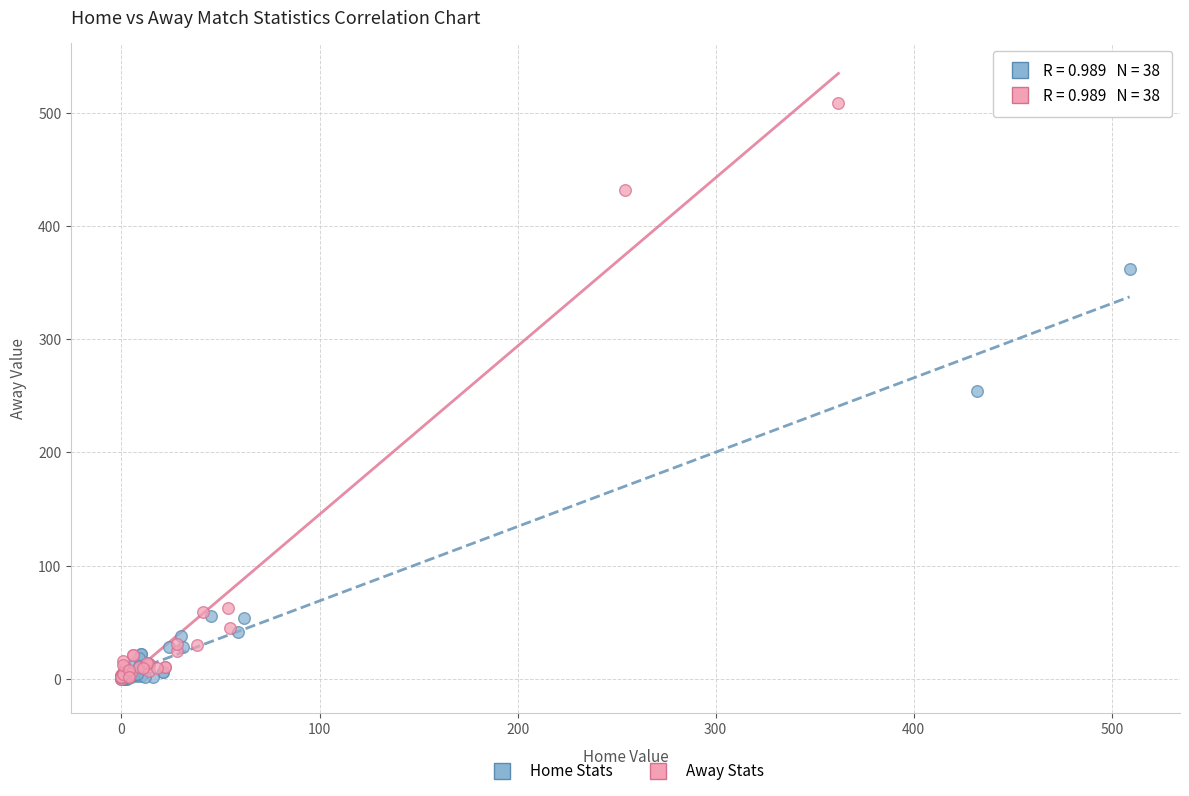

What are all the series names shown in the legend?

Home Stats, Away Stats